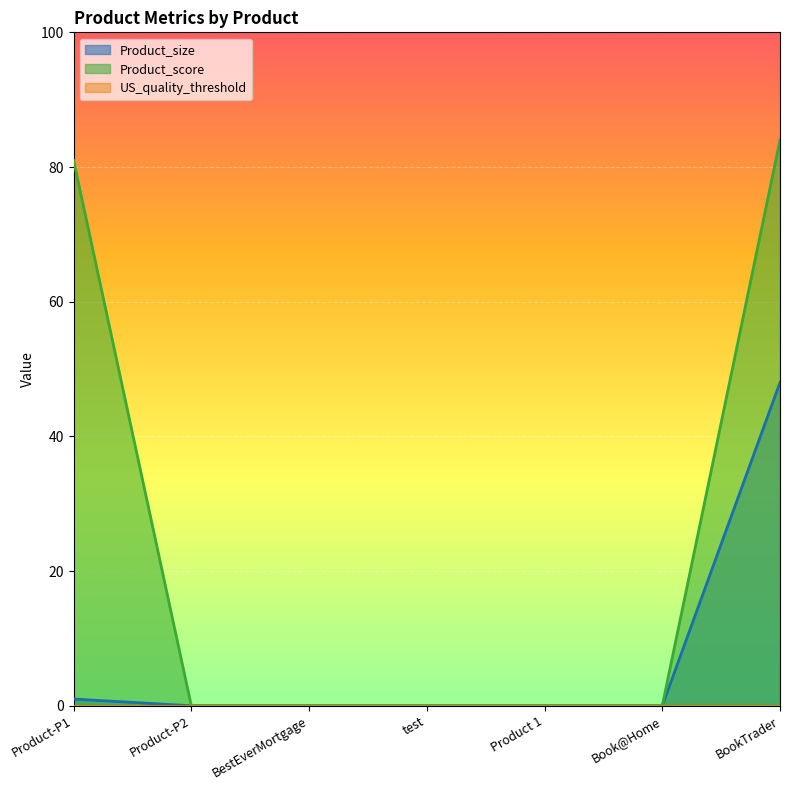

How many lines are shown in the chart?

3